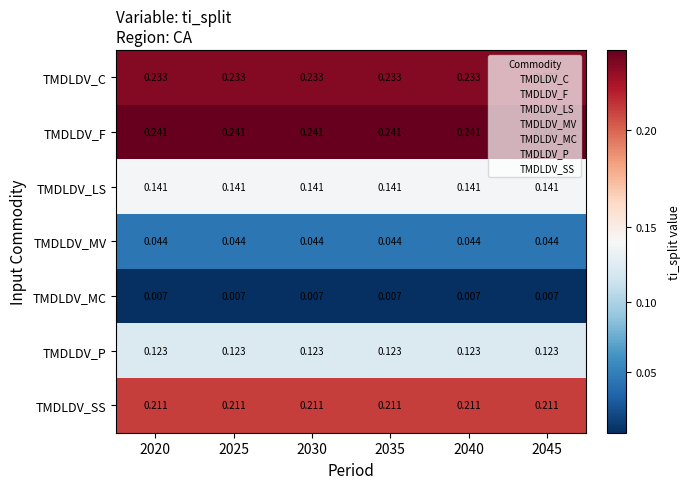

Count the number of categories in the chart.

6